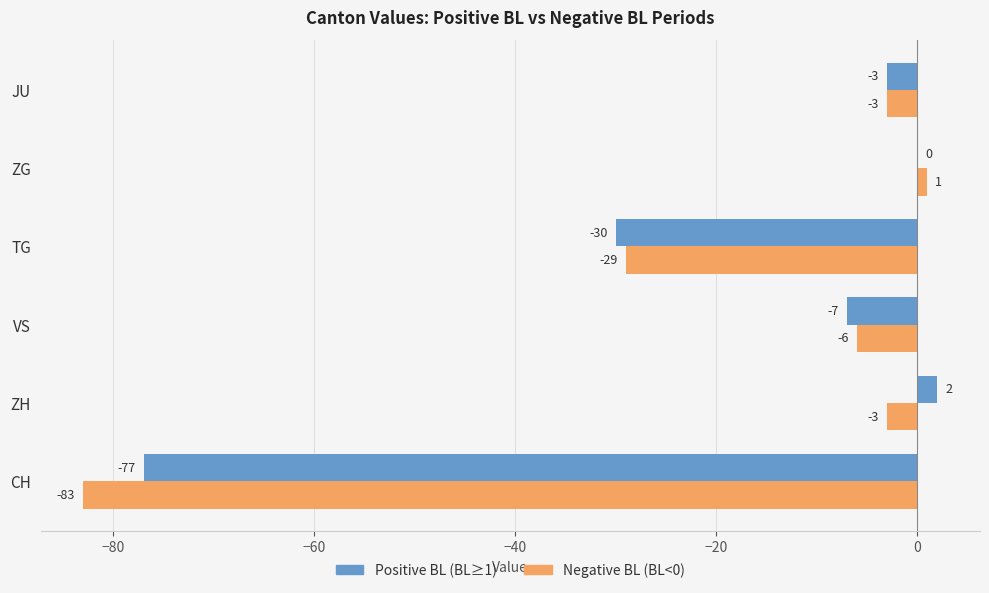

At which category is the sum across all series the highest?

ZG